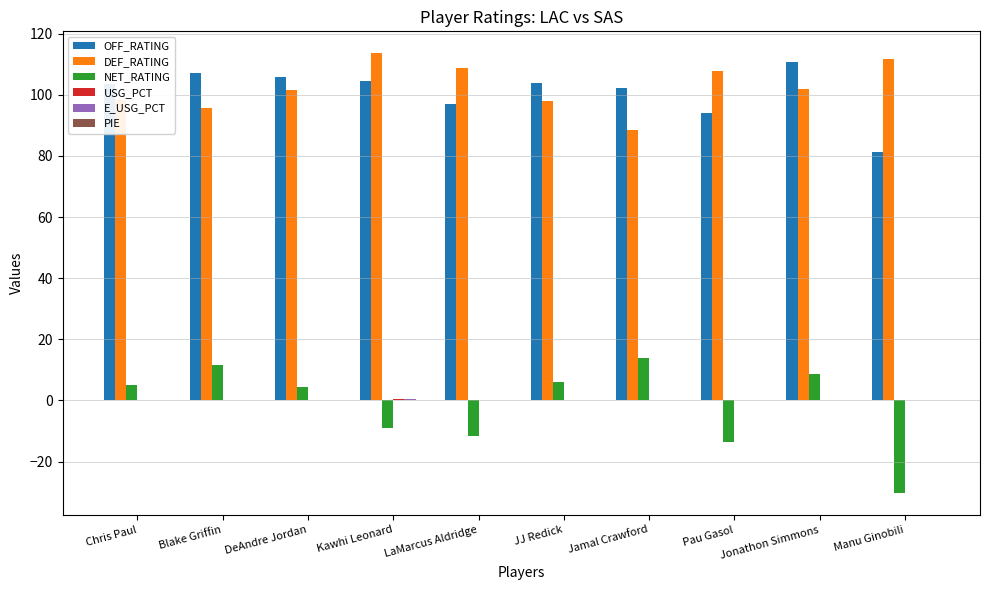

What is the sum of all DEF_RATING values?

1025.5